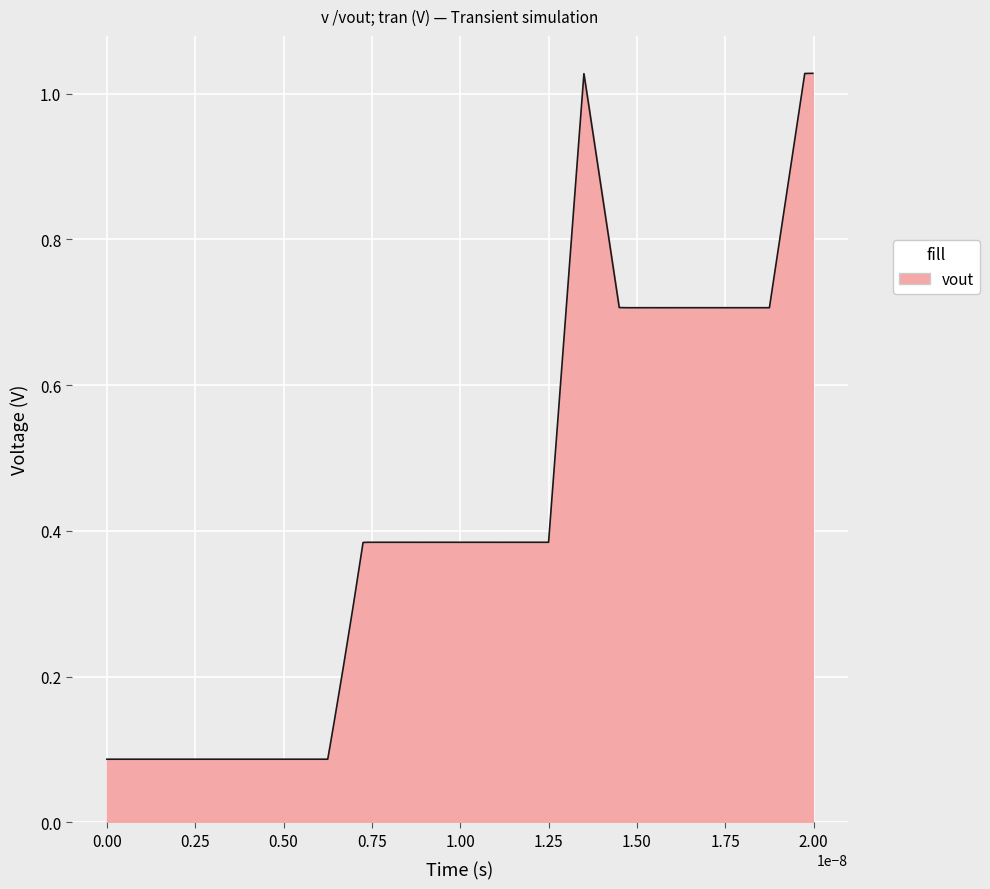

What is the value of the 8th point from the left?

0.1